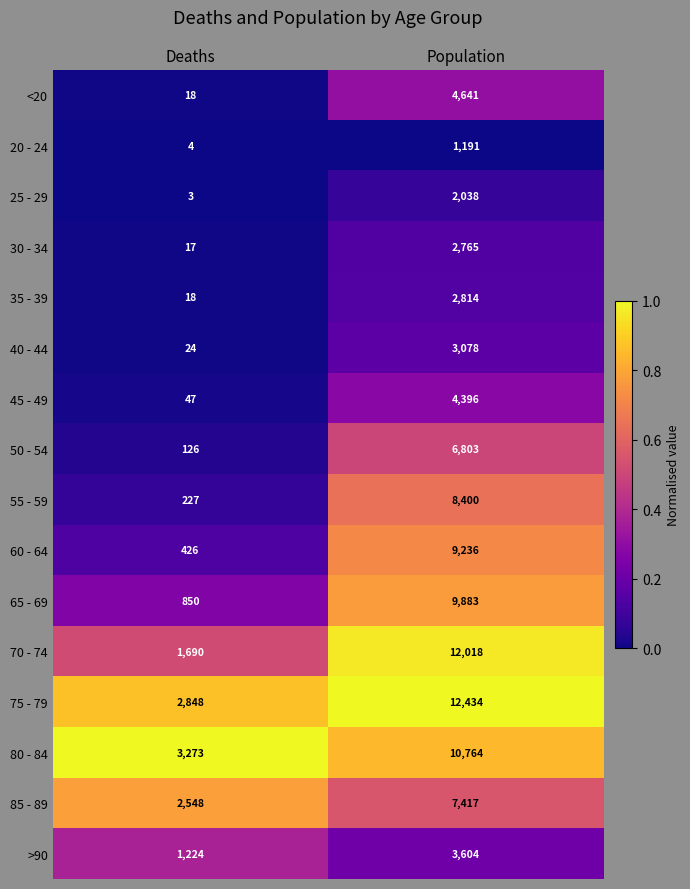

What is the difference between the 50 - 54 values at Deaths and Population?

6677